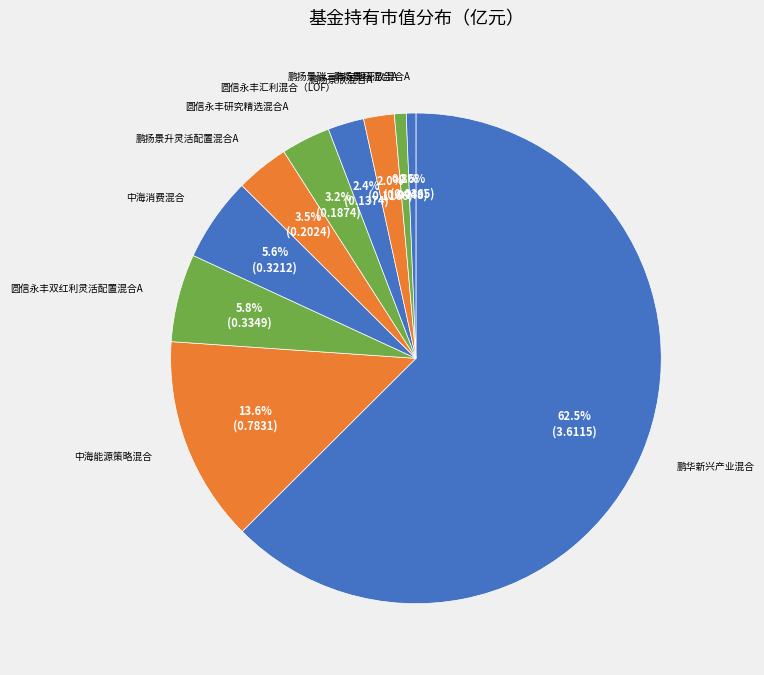

How many segments does this pie chart have?

10